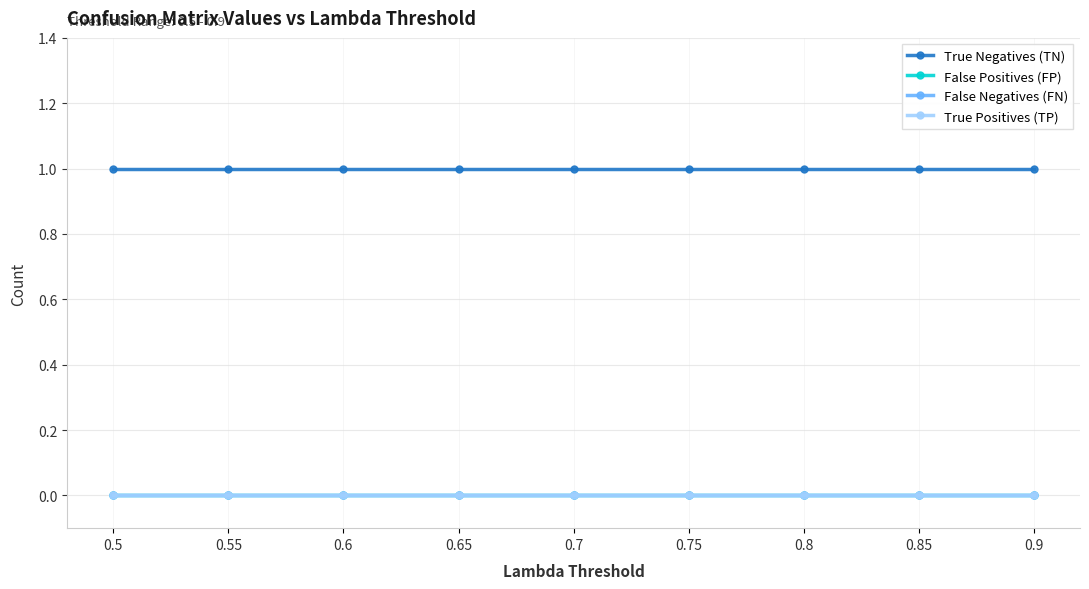

Does the chart have visible grid lines?

Yes